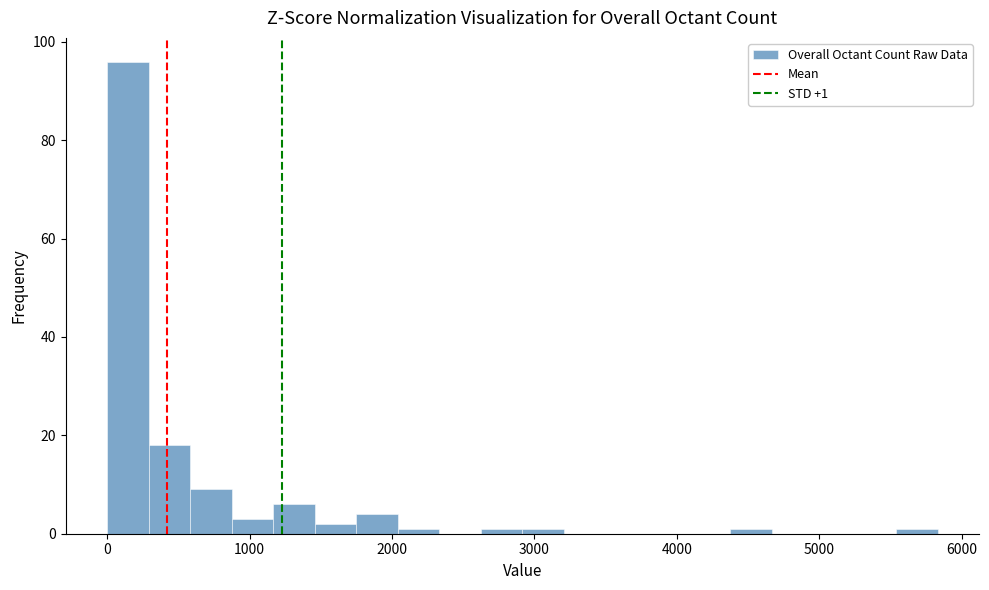

Around what value on the x-axis is the tallest bar? Give the approximate position of its centre, as read against the axis.

100